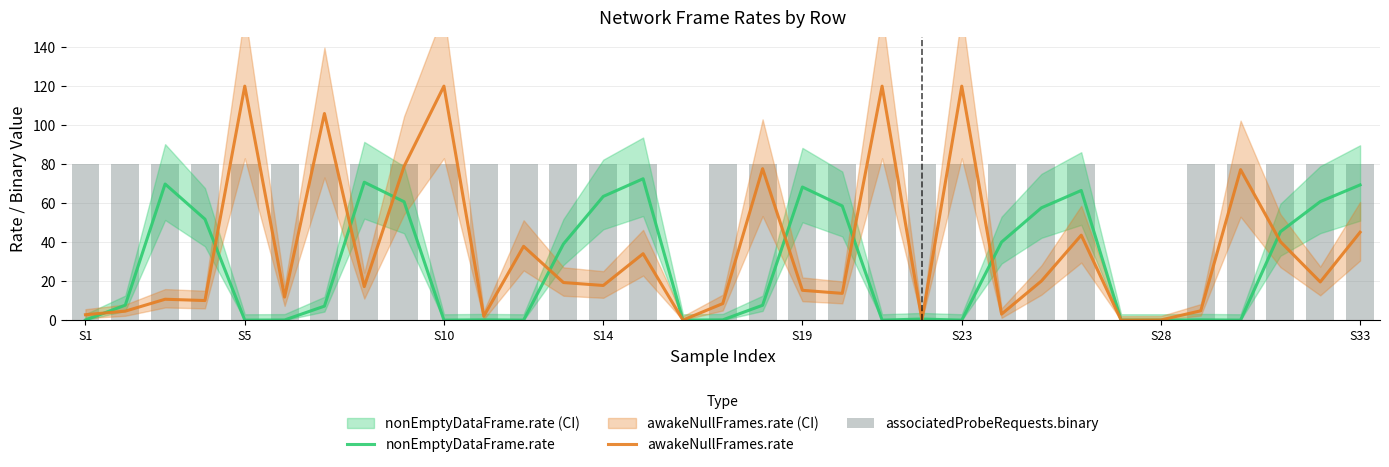

How many values in the nonEmptyDataFrame.rate series exceed 7?

18